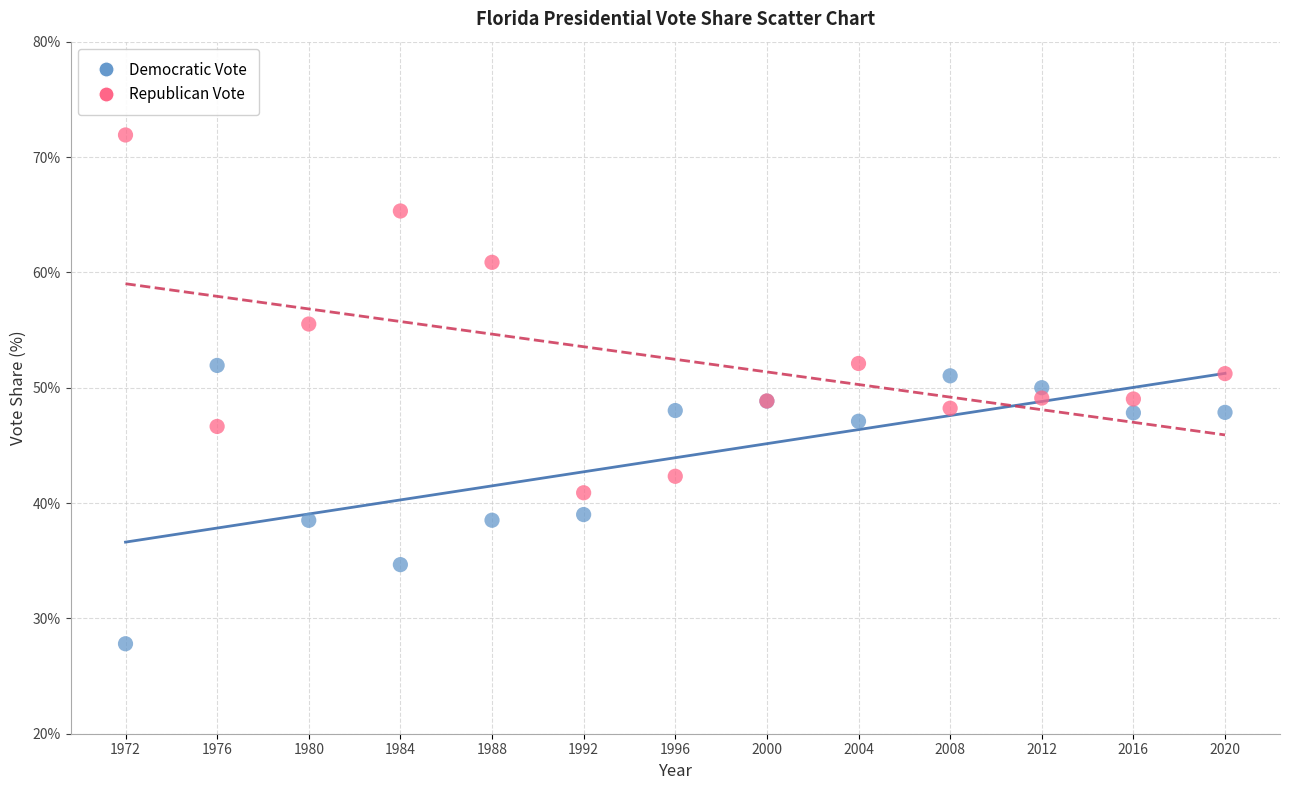

What are all the series names shown in the legend?

Democratic Vote, Republican Vote